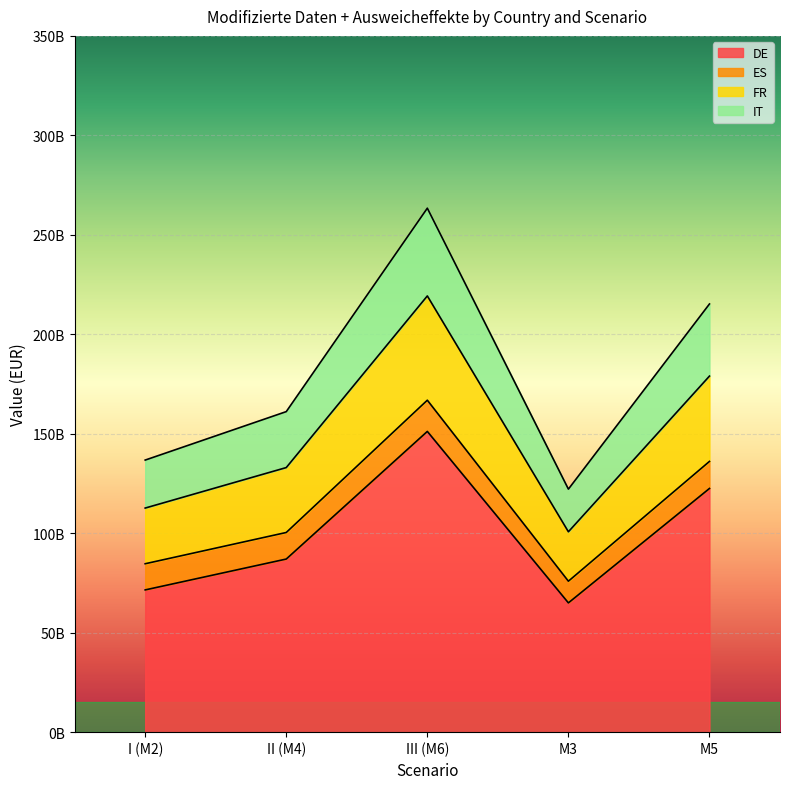

What is the spread (max minus min) of values at II (M4)?

74110100000